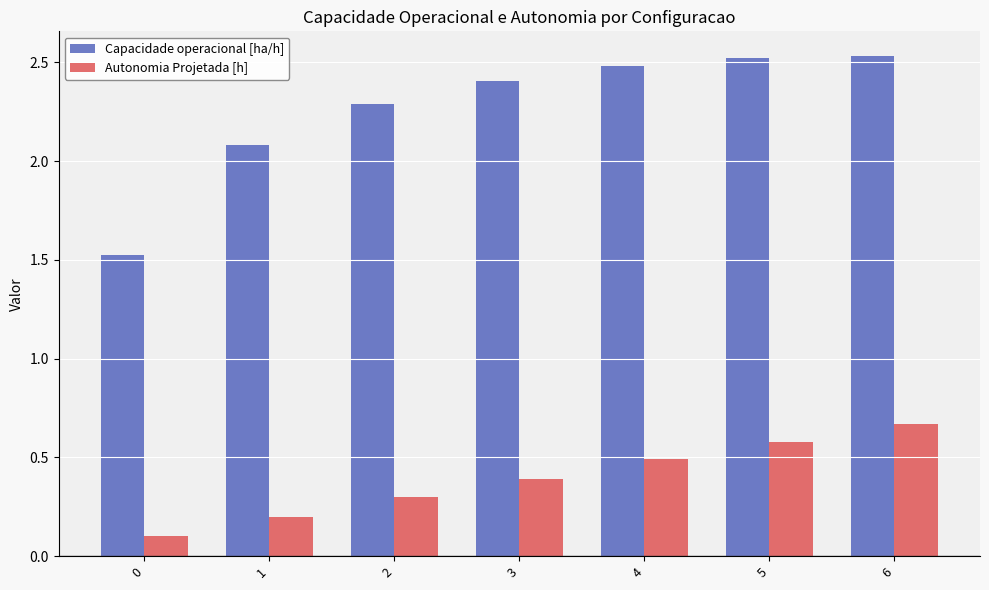

Rank the series by their maximum value, from highest to lowest.

Capacidade operacional [ha/h], Autonomia Projetada [h]